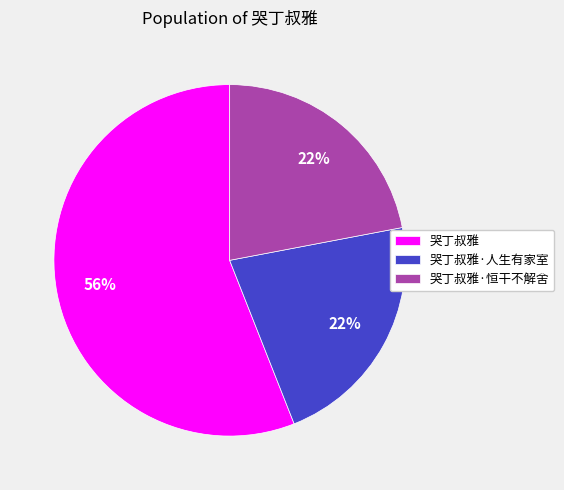

What is the ratio of the value at 哭丁叔雅·恒干不解舍 to the value at 哭丁叔雅?

0.4